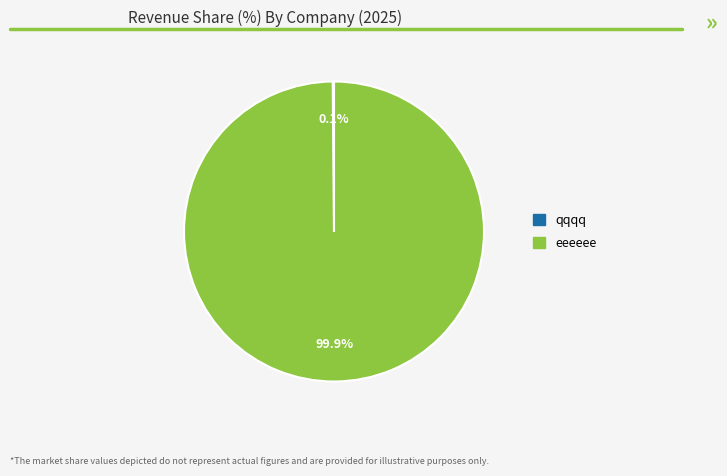

Is there a majority slice in this chart?

Yes